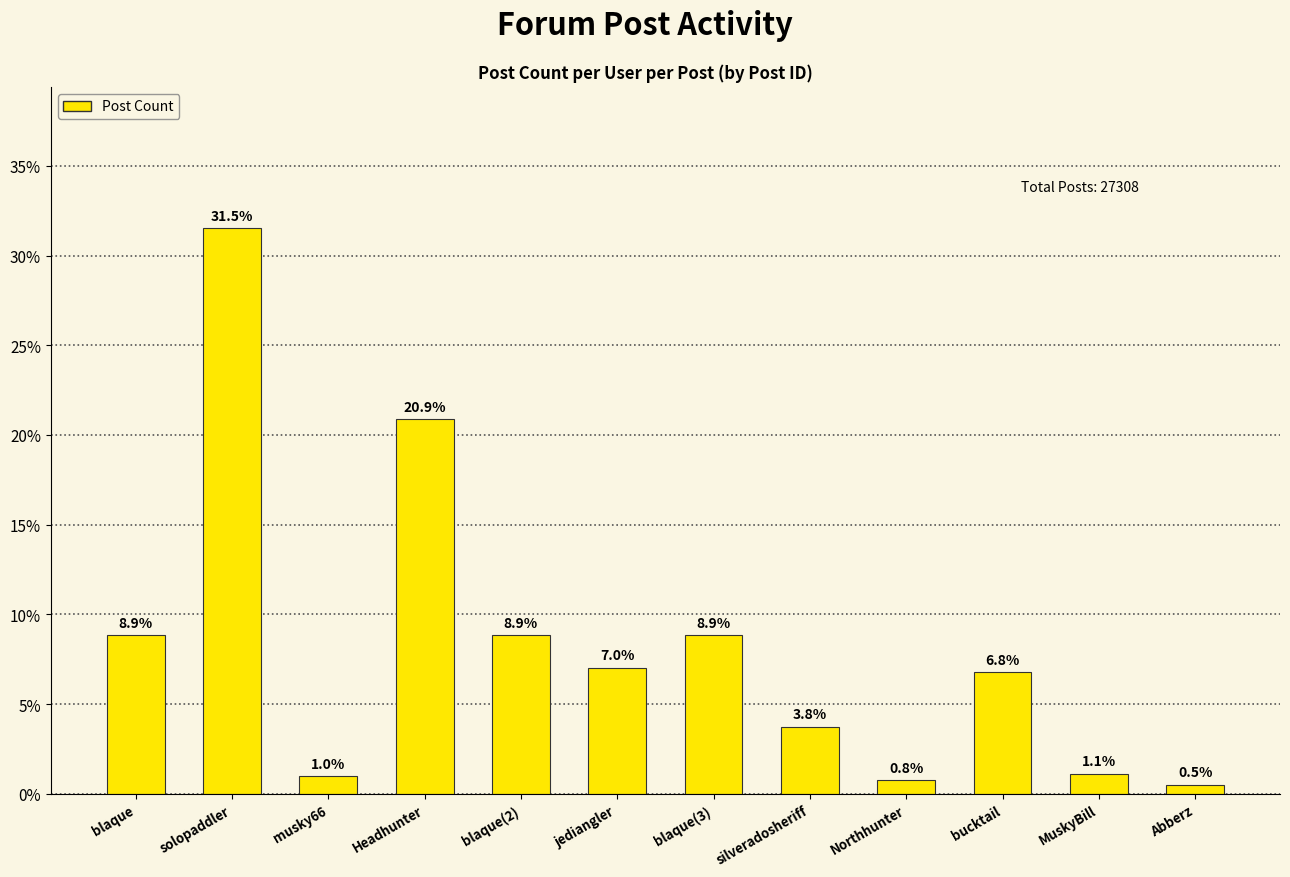

How many data points are less than 7?

6